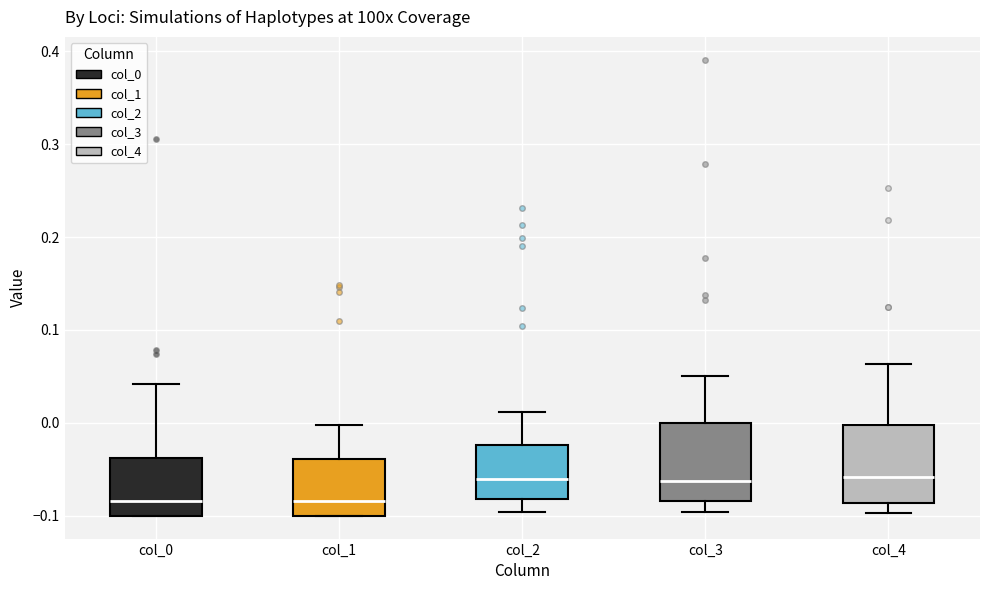

Reading left to right, transcribe this box plot: for each box, give where its median line is, the range the box spans, and where its two whiskers end, as read against the y-axis. The values are not printed on the chart, so give them approximately, as read against the axis.

col_0: median -0.08, box -0.10 to -0.04, whiskers -0.10 to 0.04
col_1: median -0.08, box -0.10 to -0.04, whiskers -0.10 to 0.00
col_2: median -0.06, box -0.08 to -0.02, whiskers -0.10 to 0.01
col_3: median -0.06, box -0.08 to 0.00, whiskers -0.10 to 0.05
col_4: median -0.06, box -0.09 to 0.00, whiskers -0.10 to 0.06